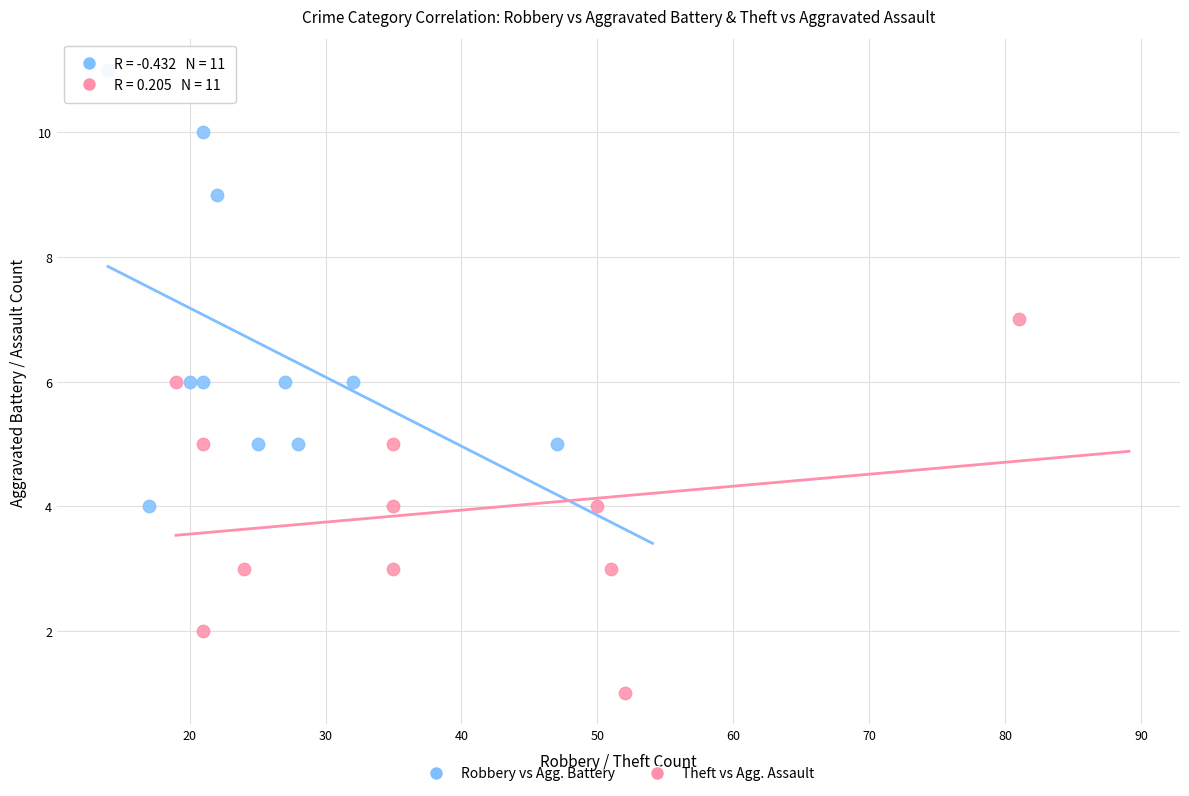

Which series has the widest spread of Y values?

Robbery vs Agg. Battery